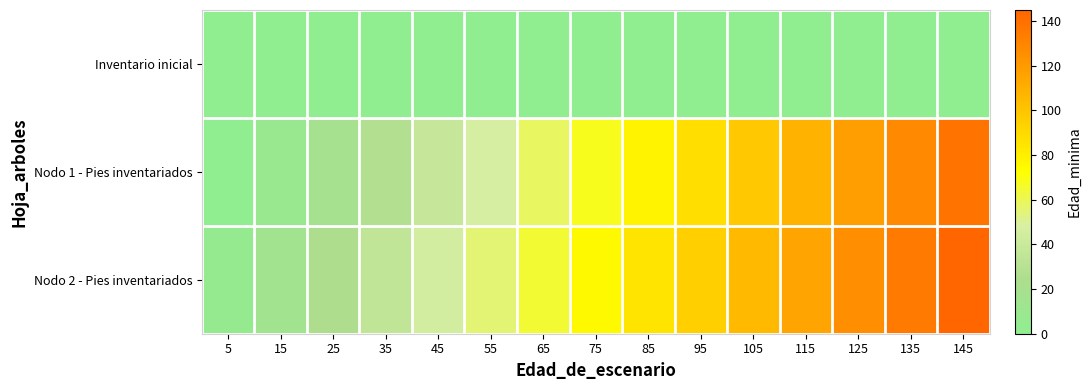

Which series has the largest range (max minus min)?

Nodo 2 - Pies inventariados